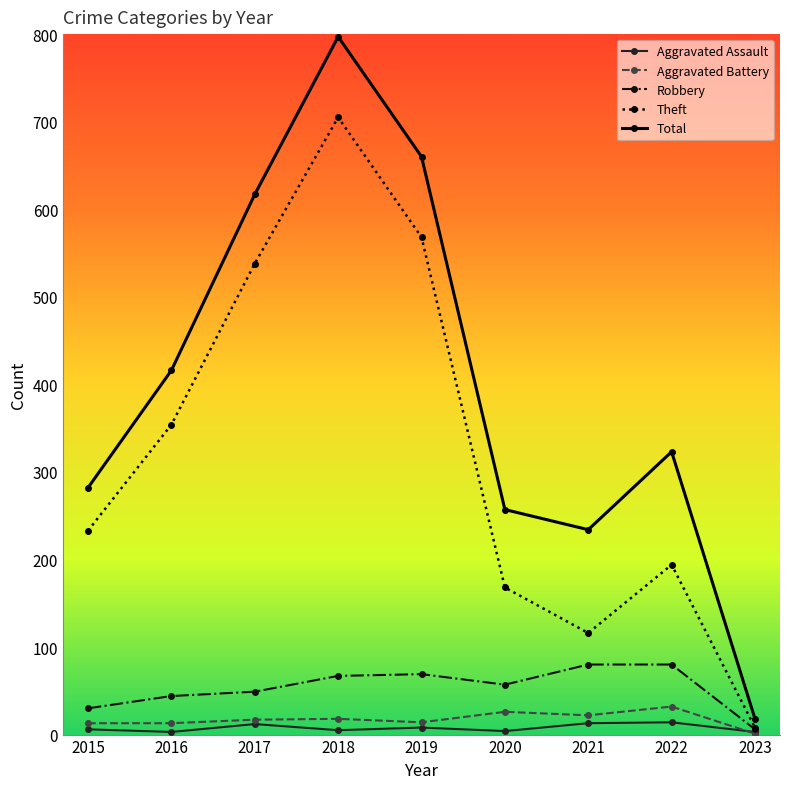

True or false: Total has a value of 62 at 2021.

False